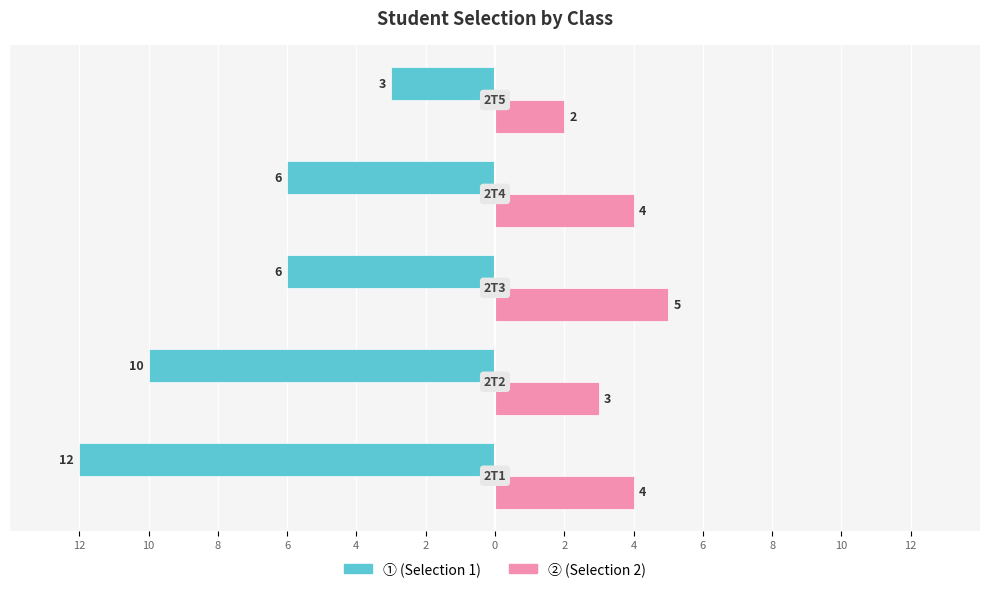

How many groups of bars are there?

5